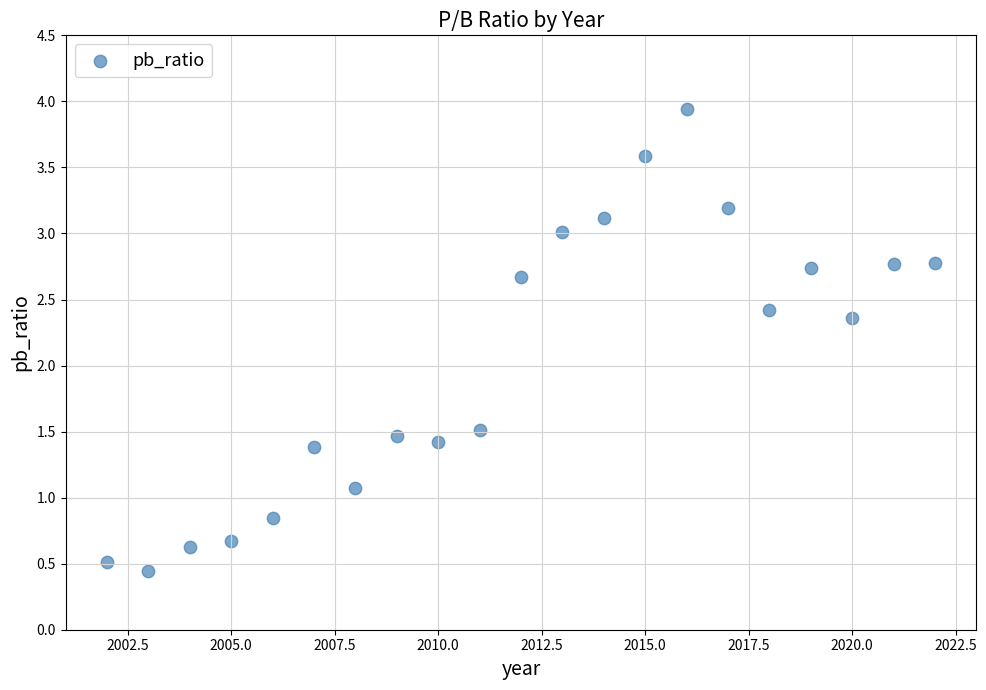

What is the range of X values (max minus min)?

20.0